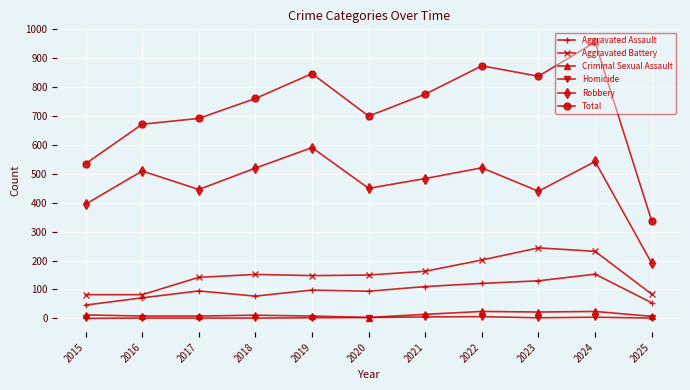

What is the value of the Criminal Sexual Assault point at the 1st from the left?

12